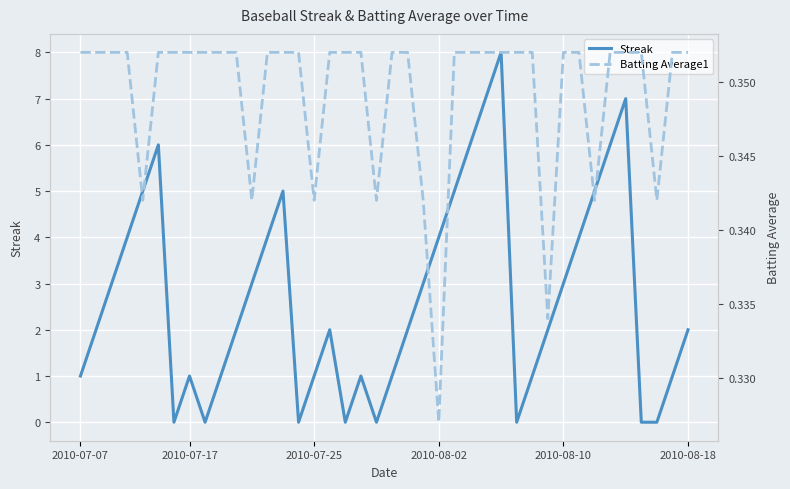

What is the value of the Batting Average1 point at the 20th from the left?

0.3